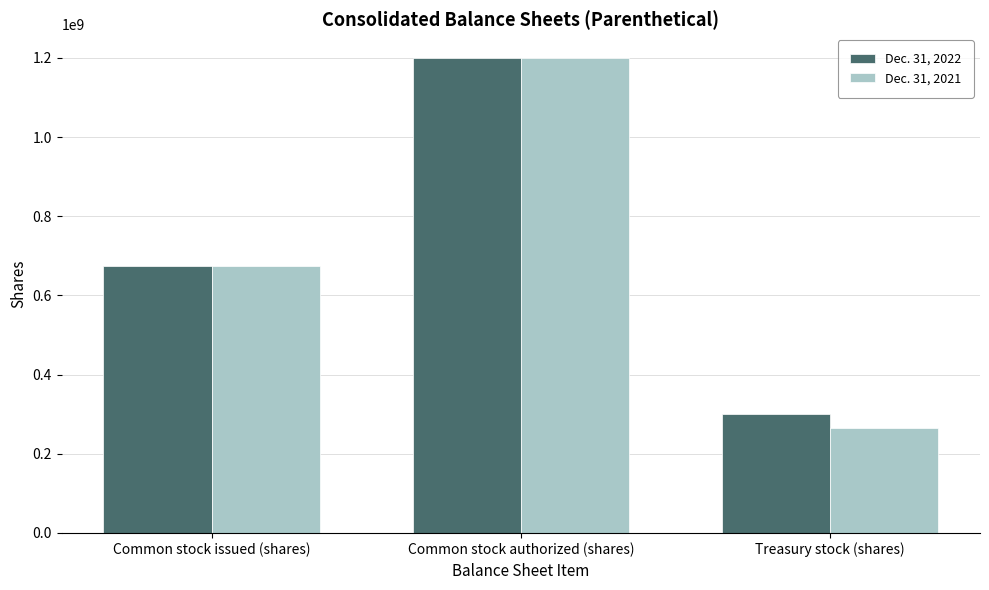

What is the maximum value shown in the chart?

1200000000